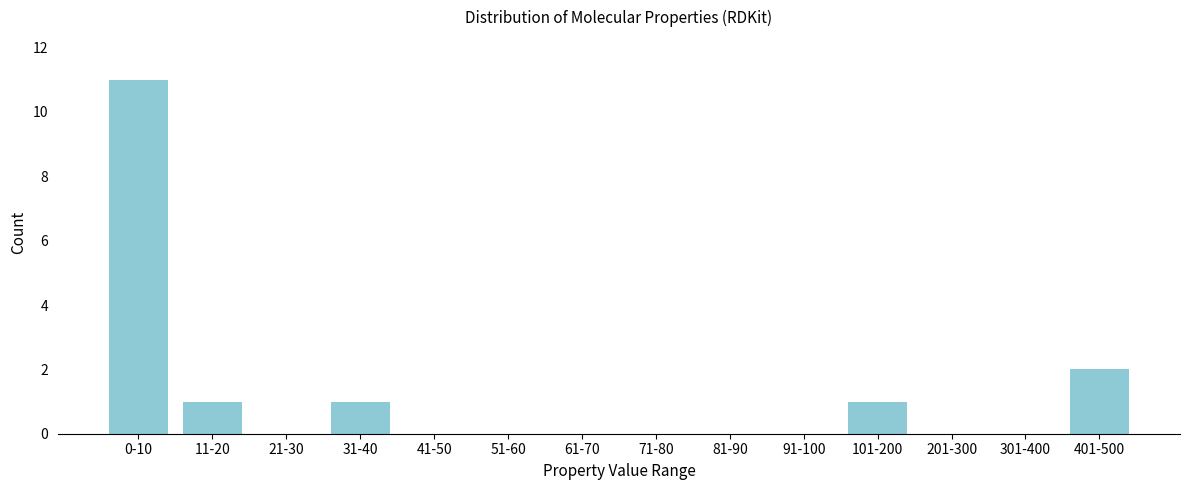

Reading left to right, list all the values displayed in this chart.

0-10=11	11-20=1	21-30=0	31-40=1	41-50=0	51-60=0	61-70=0	71-80=0	81-90=0	91-100=0	101-200=1	201-300=0	301-400=0	401-500=2